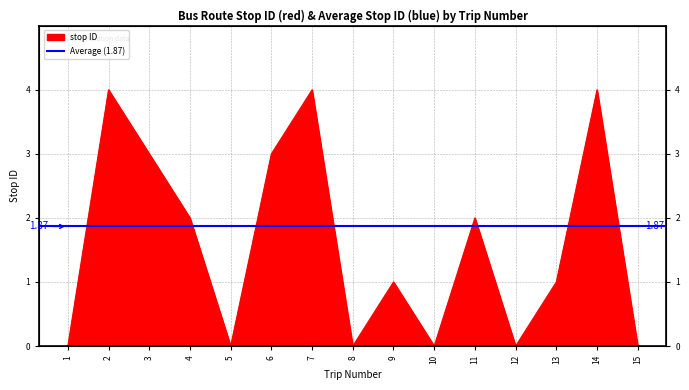

How many points are lower than both their immediate neighbors (excluding endpoints)?

4